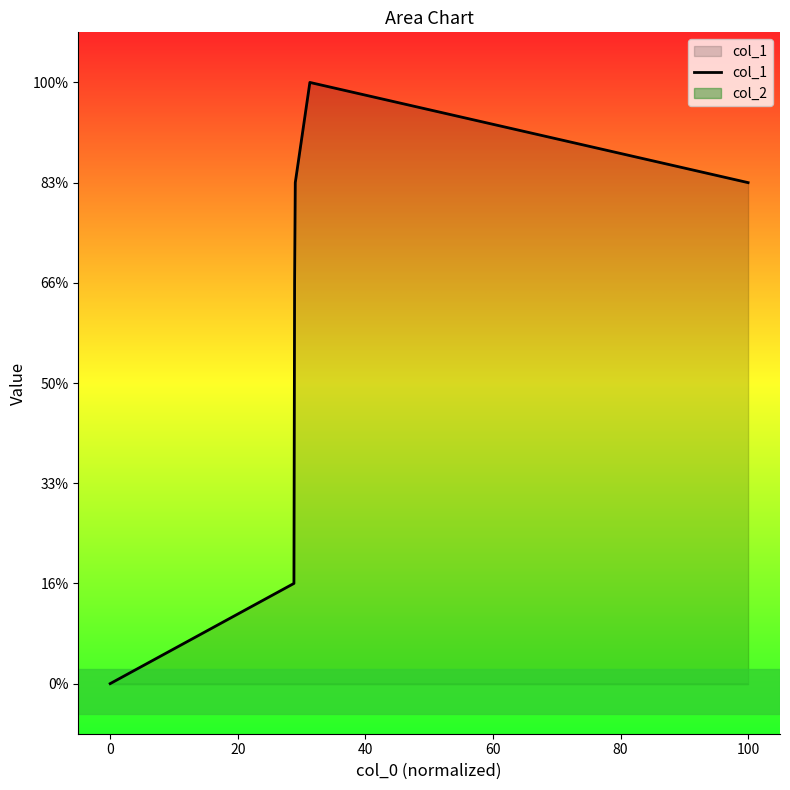

How many values are between 1 and 5?

5